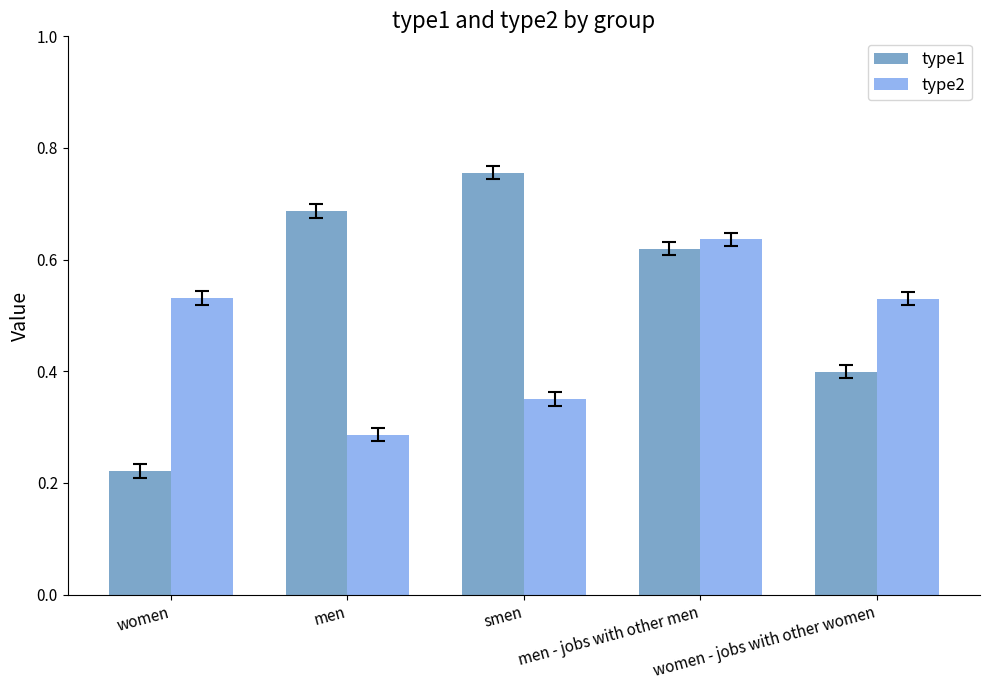

List the series in order of their peak value, lowest first.

type2, type1